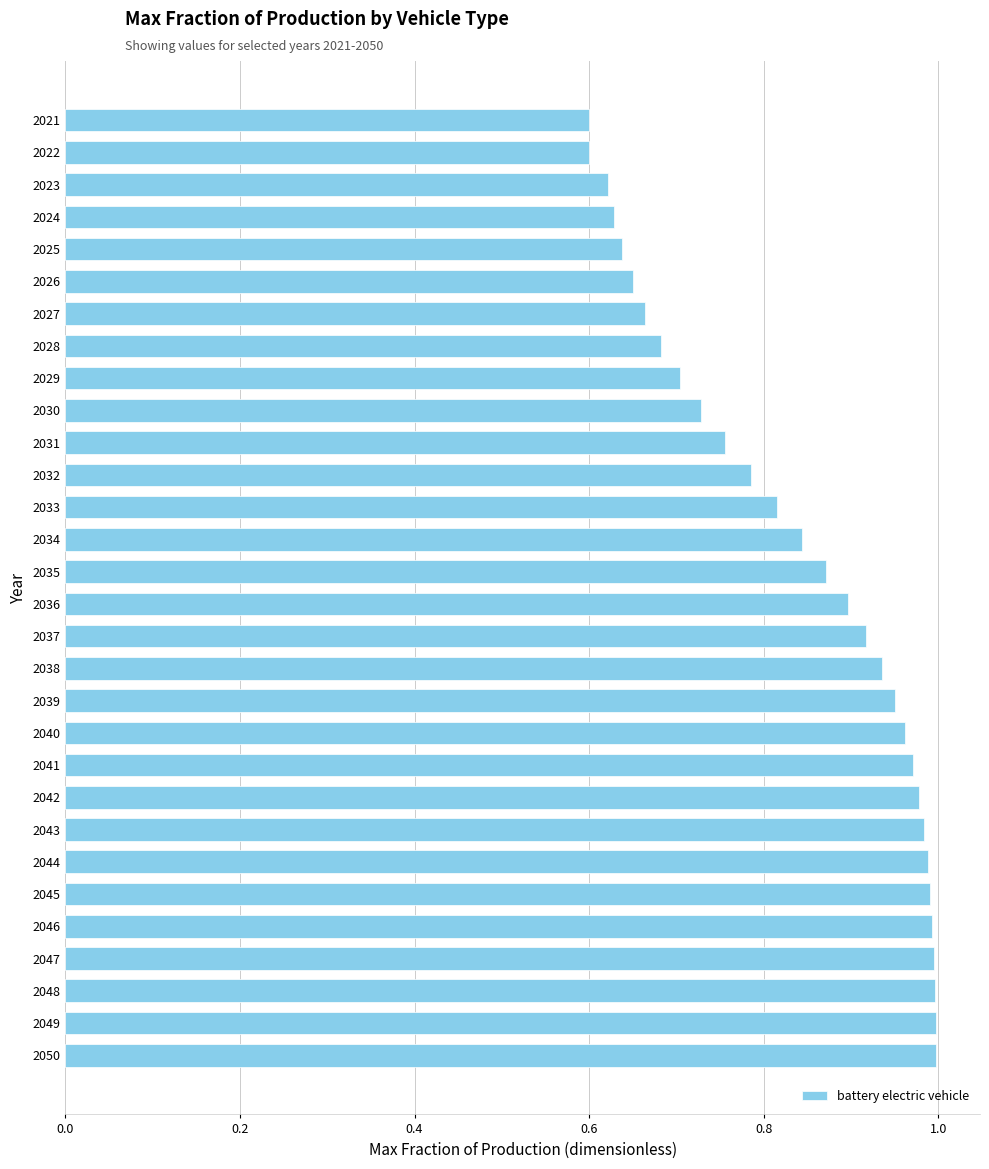

What is the difference between the maximum and minimum values?

0.4